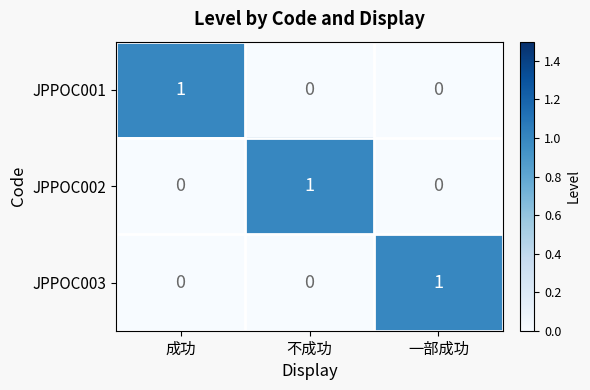

At how many categories does at least one series exceed 0?

3